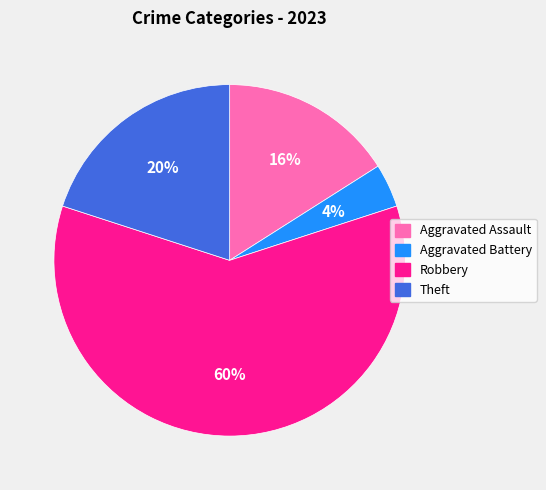

Is it true that Aggravated Assault is 16% of the pie?

True